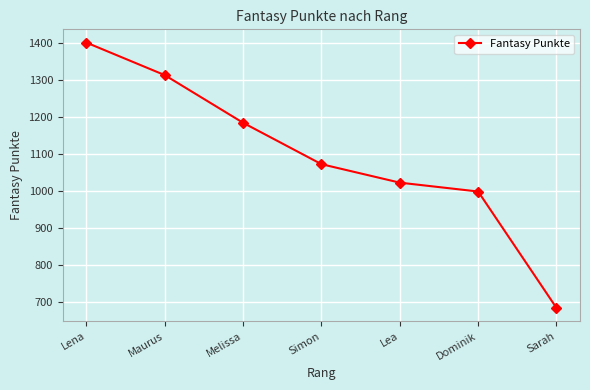

Rank the categories by value from lowest to highest.

Sarah, Dominik, Lea, Simon, Melissa, Maurus, Lena